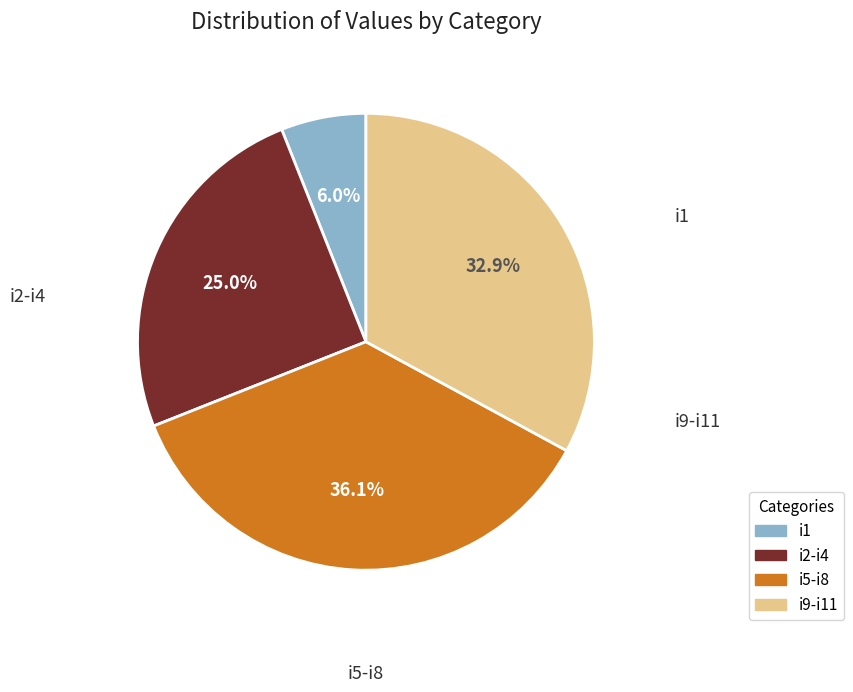

Does any single category account for the majority?

No